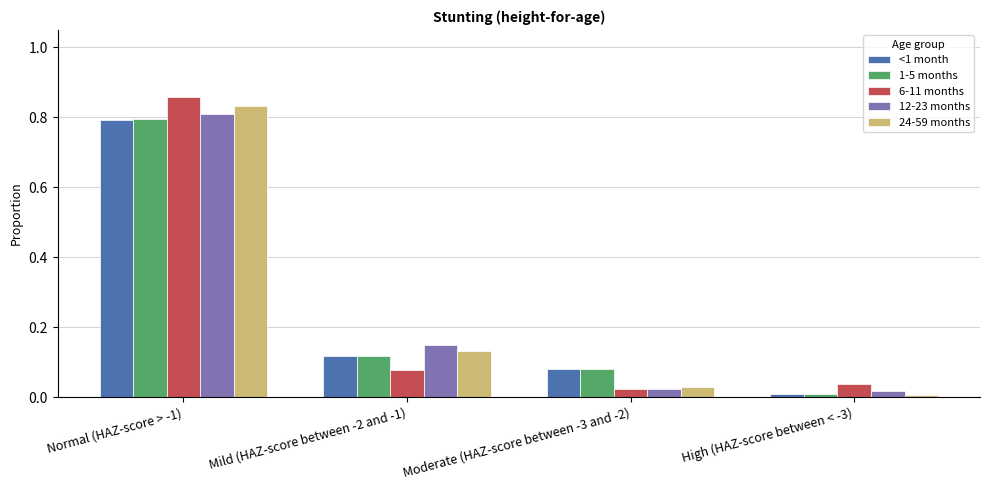

Where is 24-59 months nearest to the value 0?

High (HAZ-score between < -3)